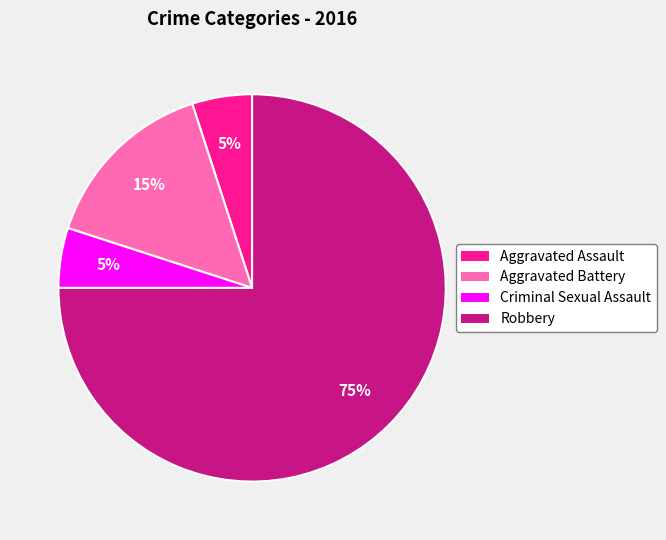

How many slices are in this pie chart?

4